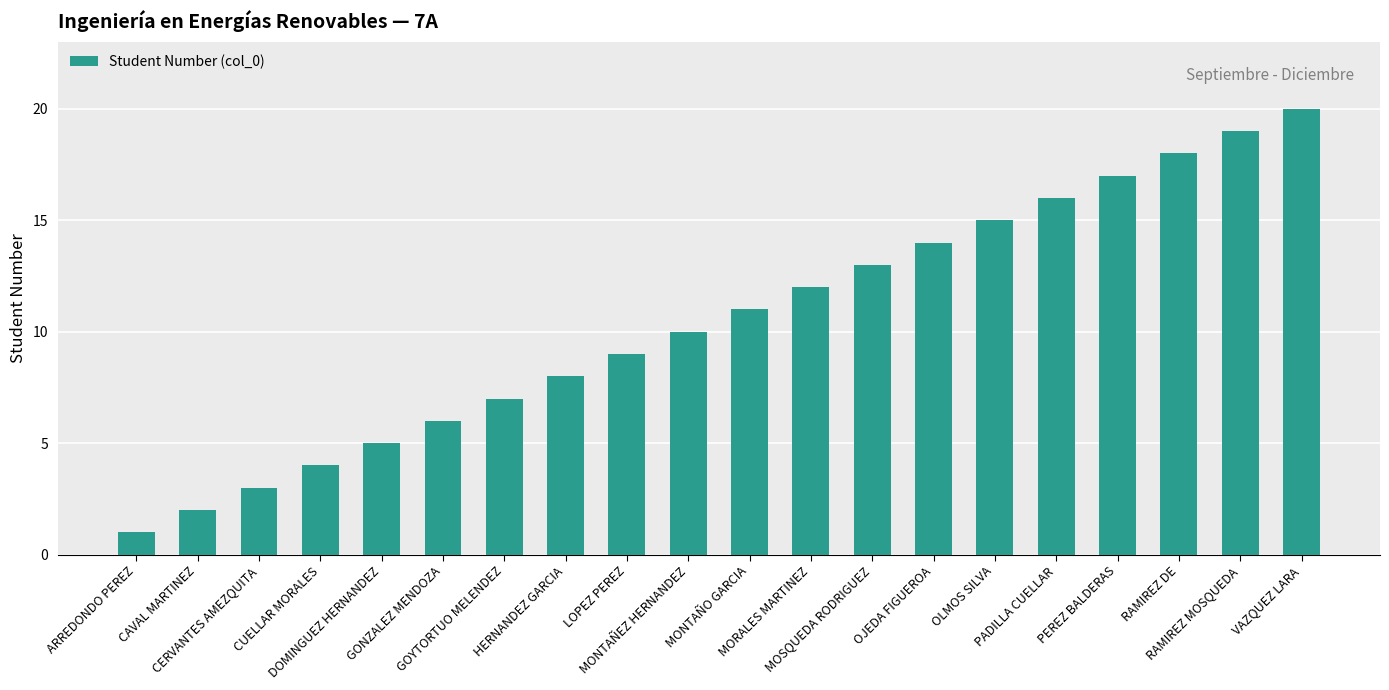

How many categories are shown in the chart?

20